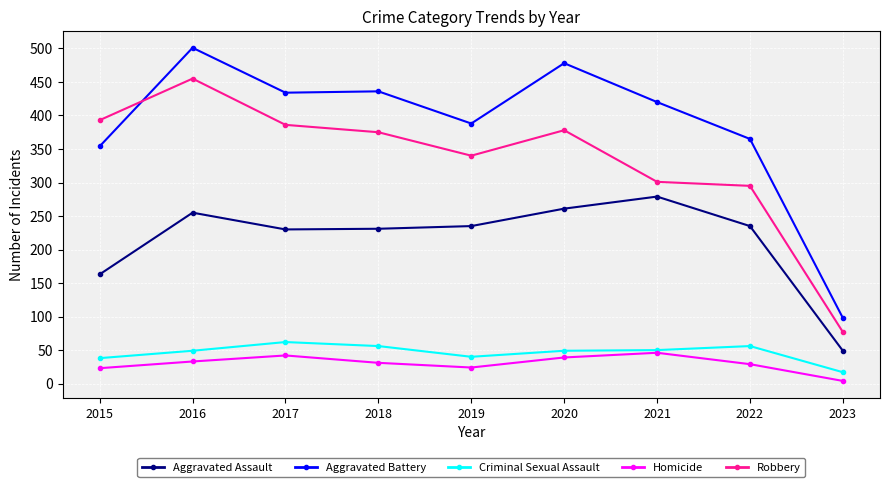

Which series has the largest range (max minus min)?

Aggravated Battery